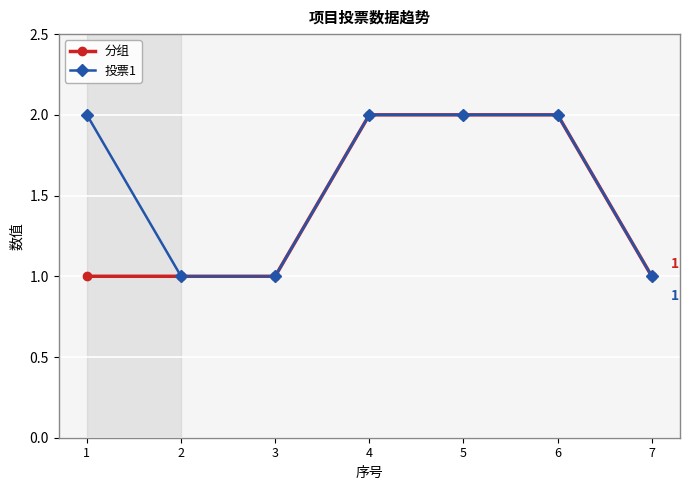

What is the value of the 分组 point at the 4th from the left?

2